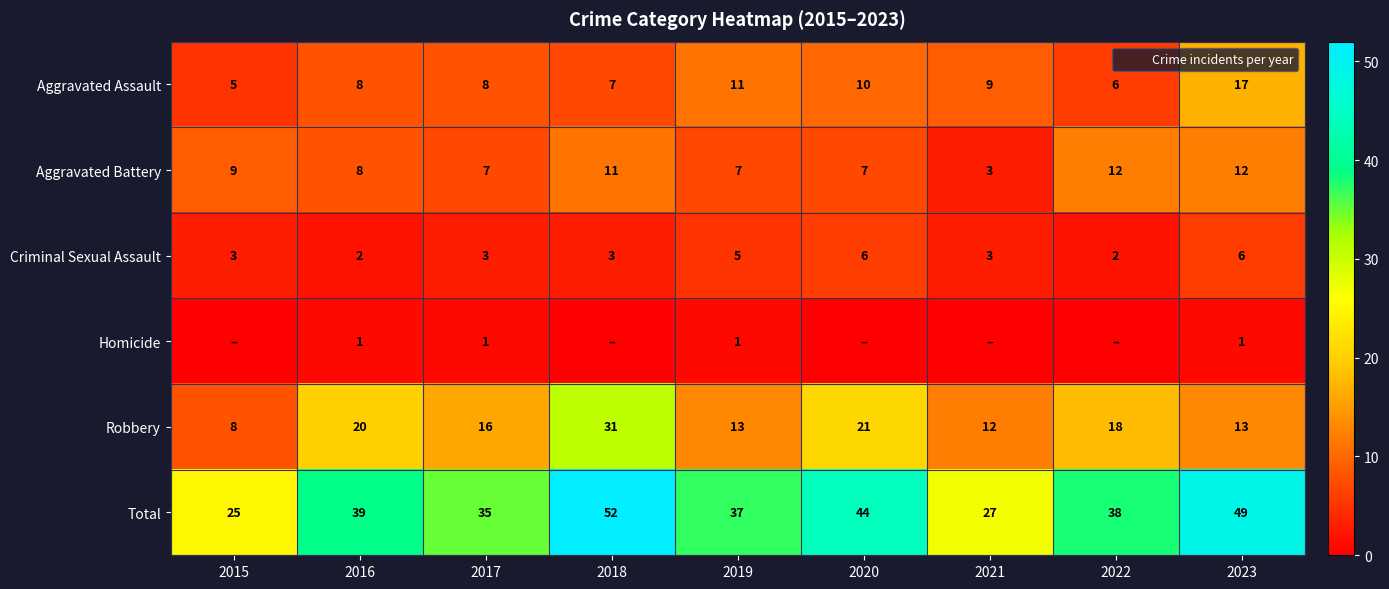

The Aggravated Battery series shows 4 at 2019. True or false?

False